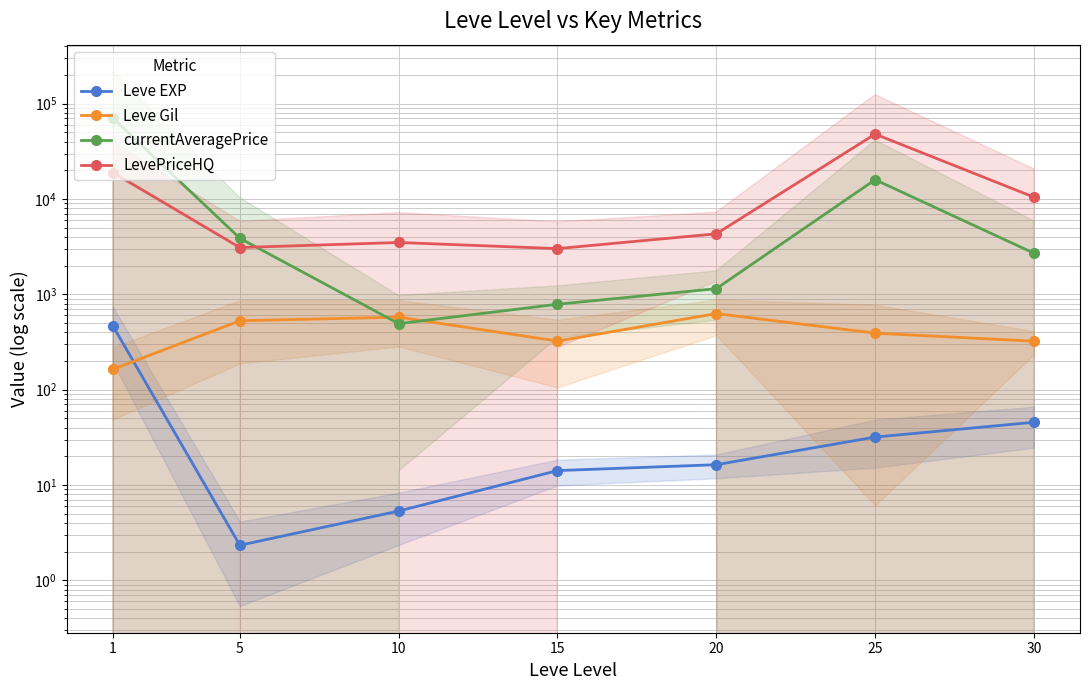

Reading left to right, what are all the values shown in this chart?

Leve EXP: 468.5	2.3	5.3	14.2	16.3	31.8	45.5
Leve Gil: 163.5	528.3	576.7	323.3	628.3	391.7	322.5
currentAveragePrice: 70708.7	3875.4	492.4	787.3	1146.8	15936.1	2701.7
LevePriceHQ: 18966.2	3095.9	3498.7	3017.7	4314.4	47966.0	10457.4